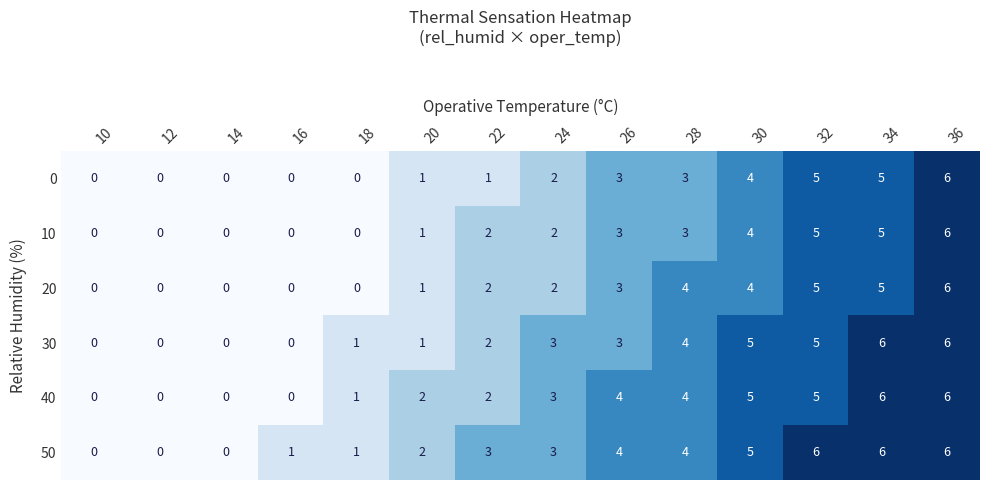

What is the greatest value displayed?

6